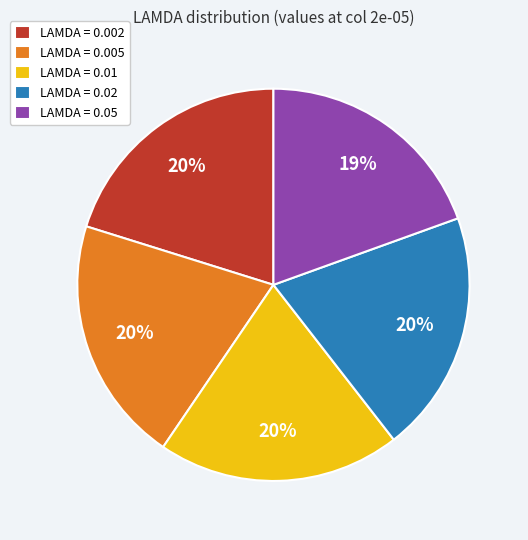

True or false: LAMDA = 0.02 accounts for 20% of the total.

True